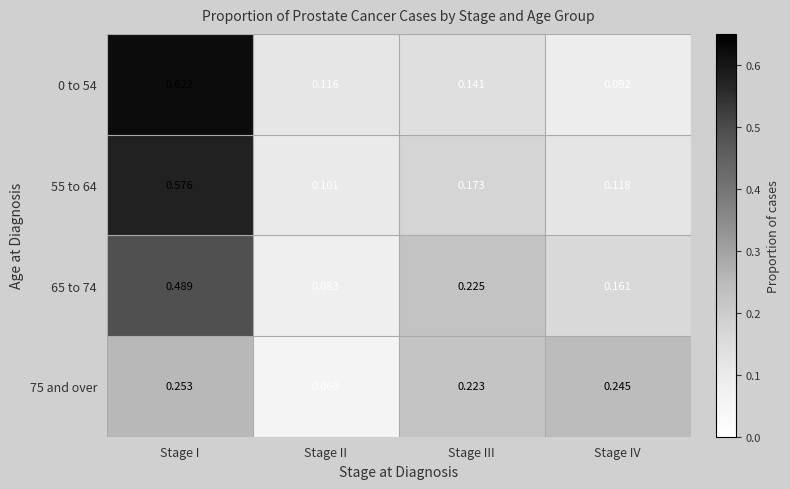

Where is 75 and over nearest to the value 0?

Stage II